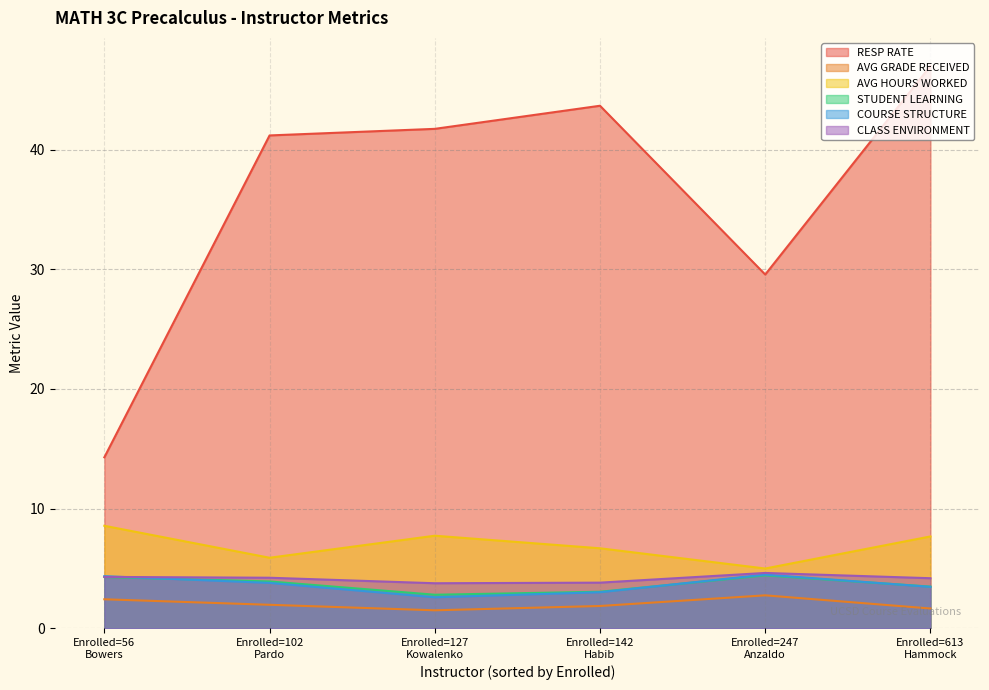

Which series has the largest range (max minus min)?

RESP RATE